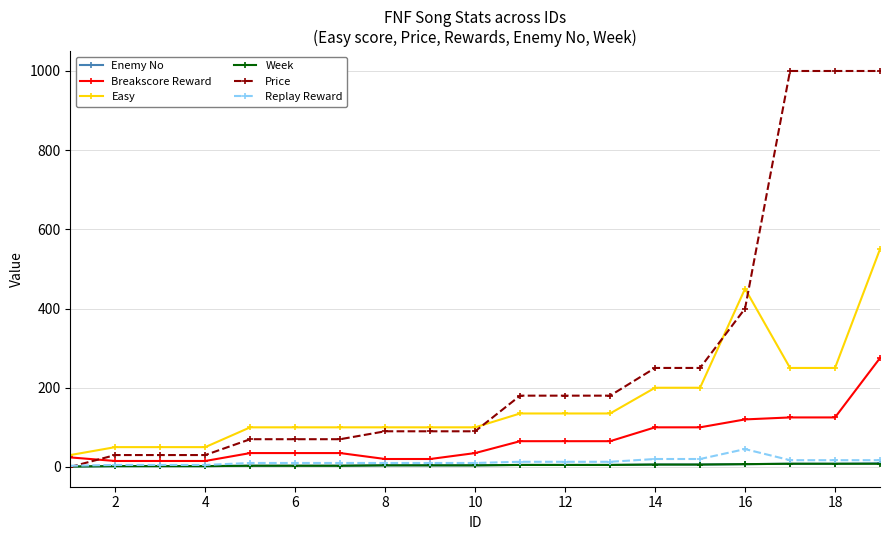

What is the maximum value shown in the chart?

1000